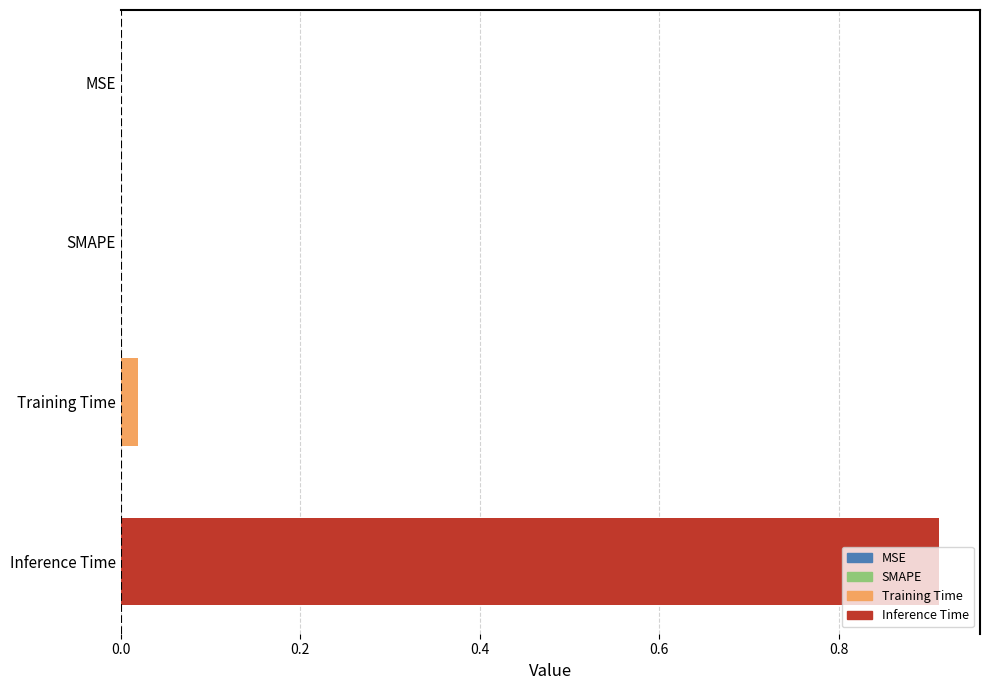

The chart shows a value of -0.6 at MSE. True or false?

False